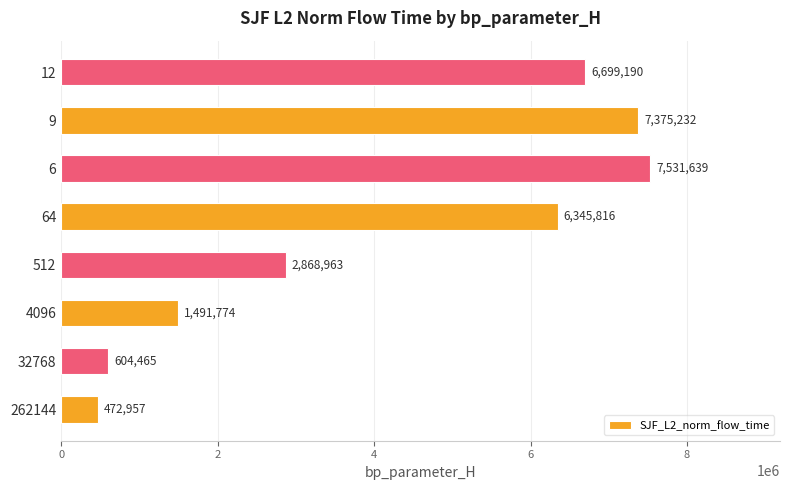

What is the ratio of the value at 32768 to the value at 4096?

0.4